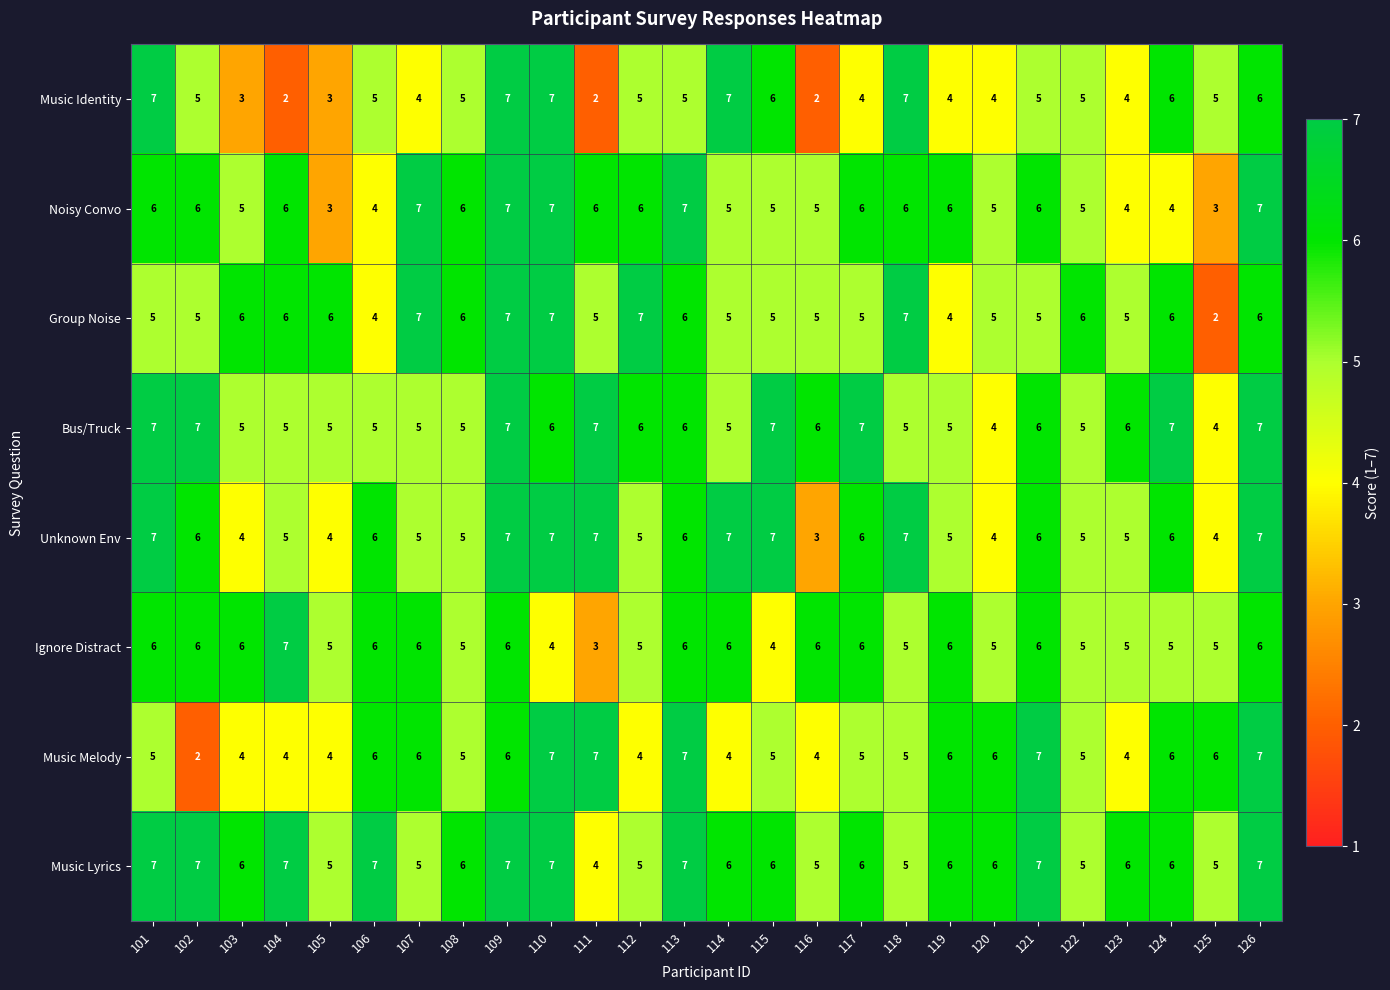

True or false: Music Lyrics has a value of 7 at 106.

True